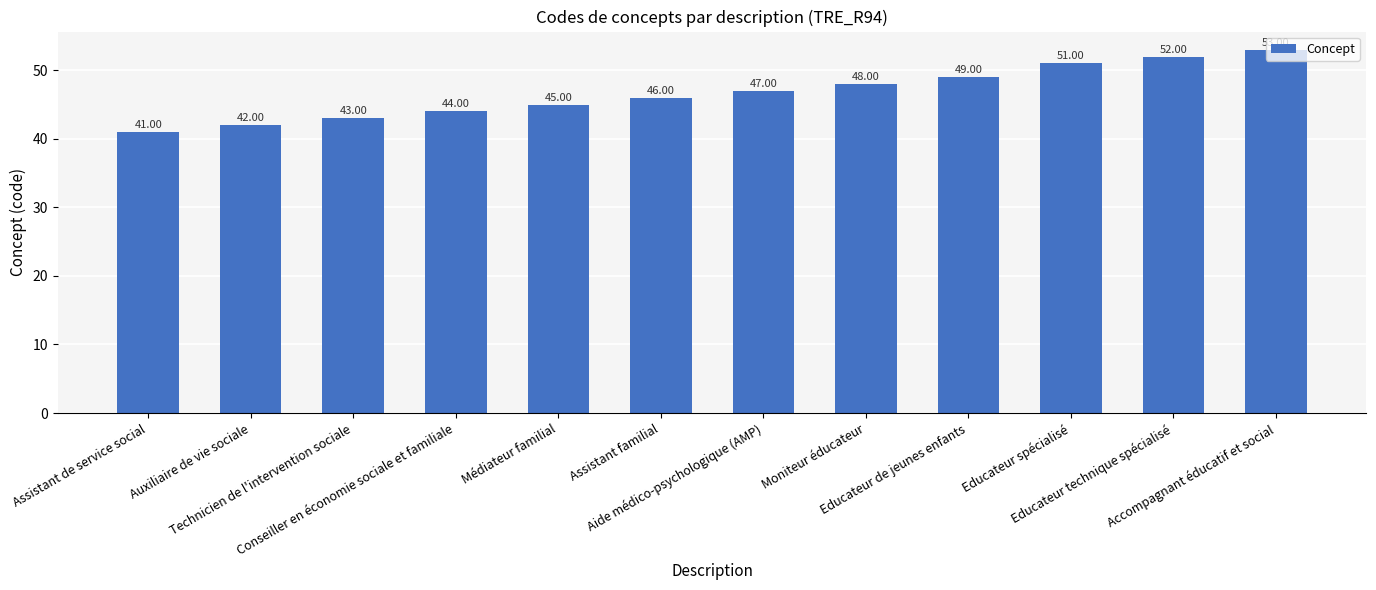

Between Assistant de service social and Médiateur familial, which is larger?

Médiateur familial